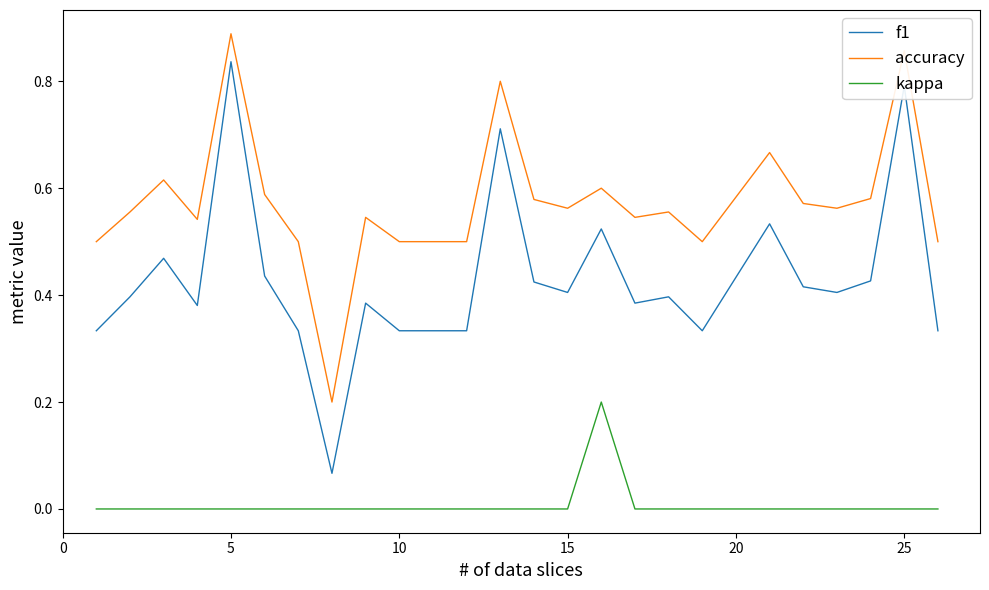

Does the chart display data point markers on the line(s)?

No